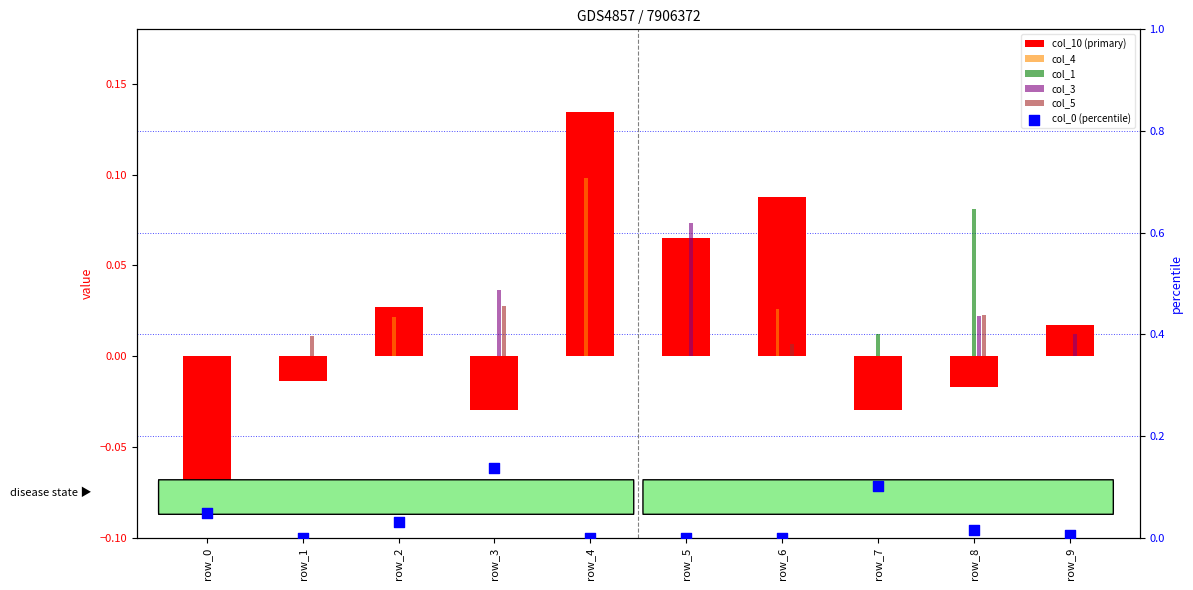

At which category is the sum across all series the highest?

row_4